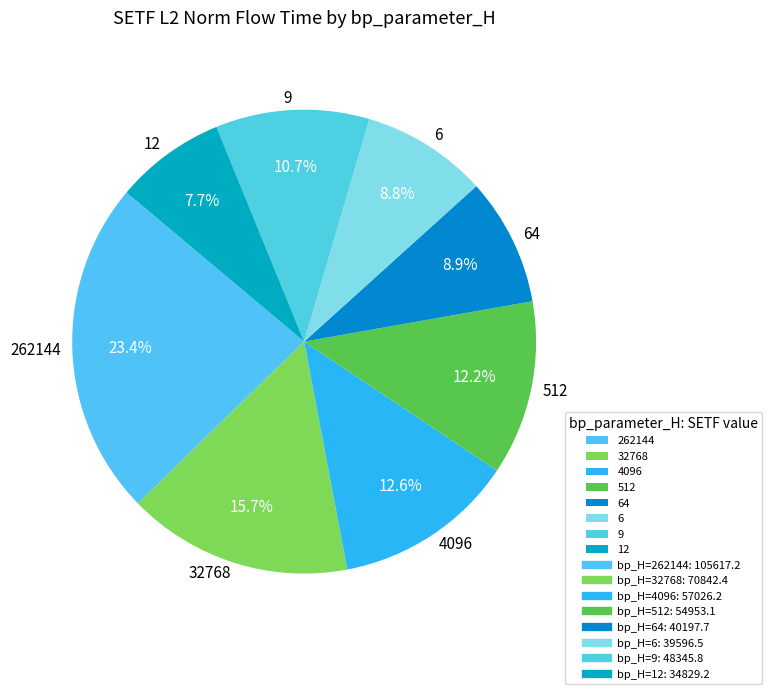

What percentage is the 9 slice, to the nearest percent?

11%